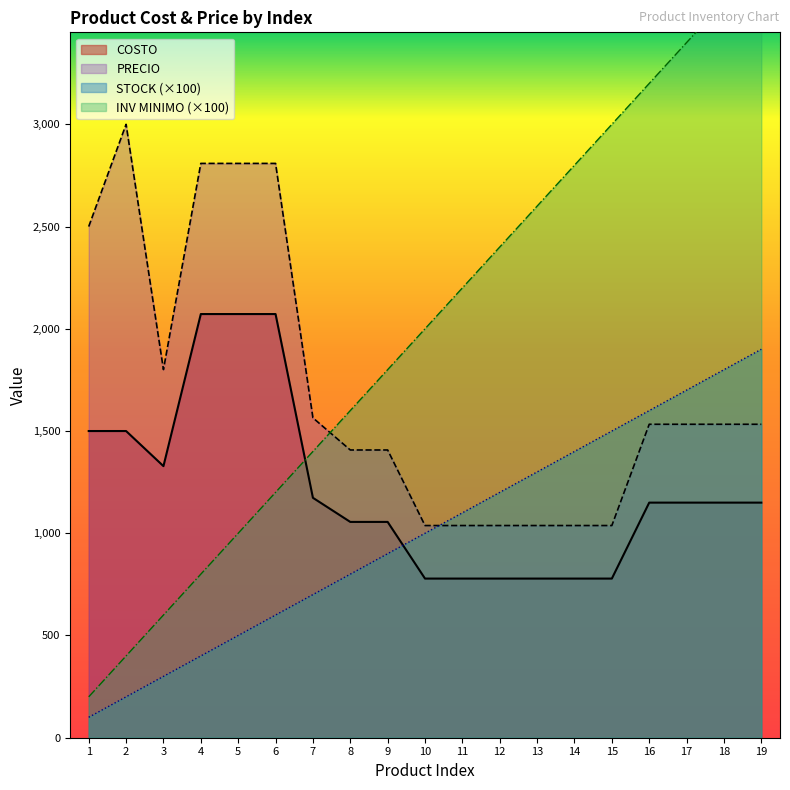

What is the lowest value of the STOCK series?

100.0